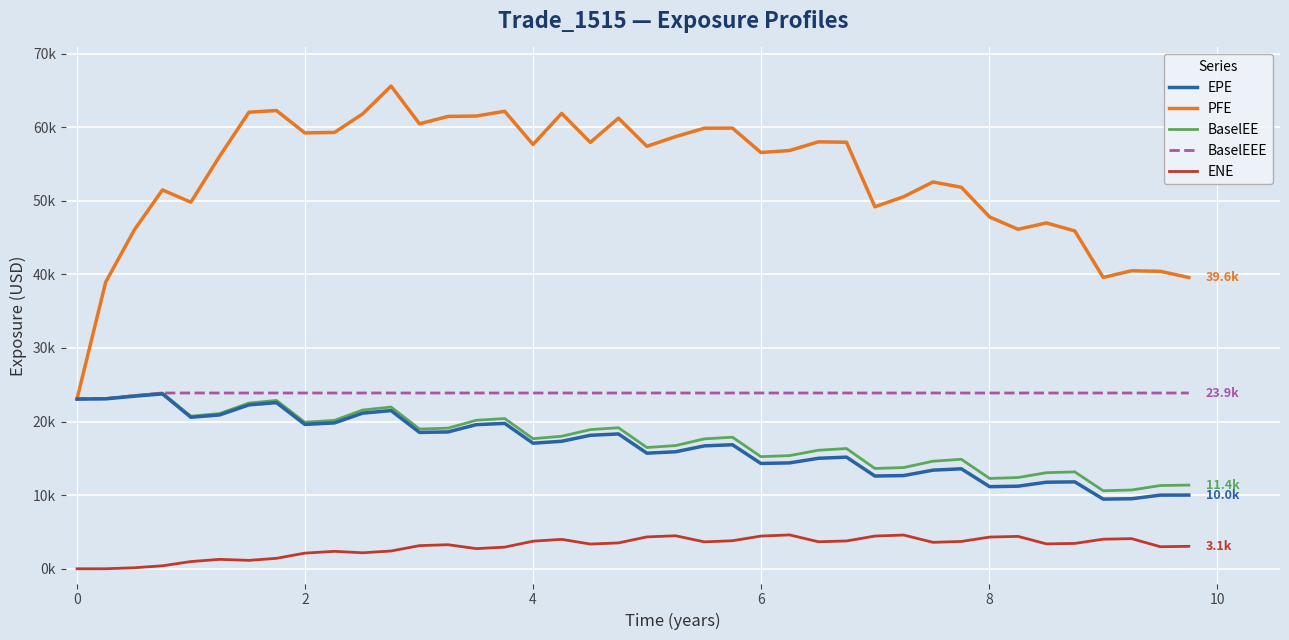

What are all the series names shown in the legend?

EPE, PFE, BaselEE, BaselEEE, ENE